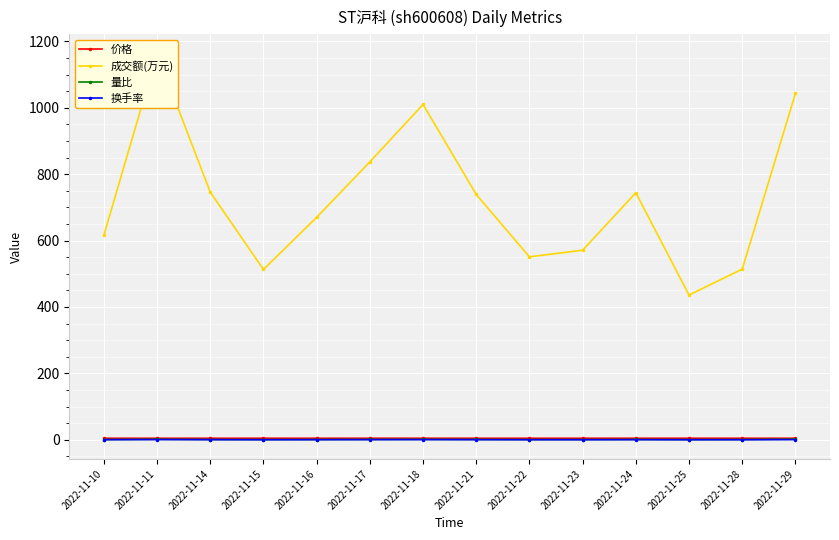

The value of 换手率 at 2022-11-22 is 0.4. True or false?

True